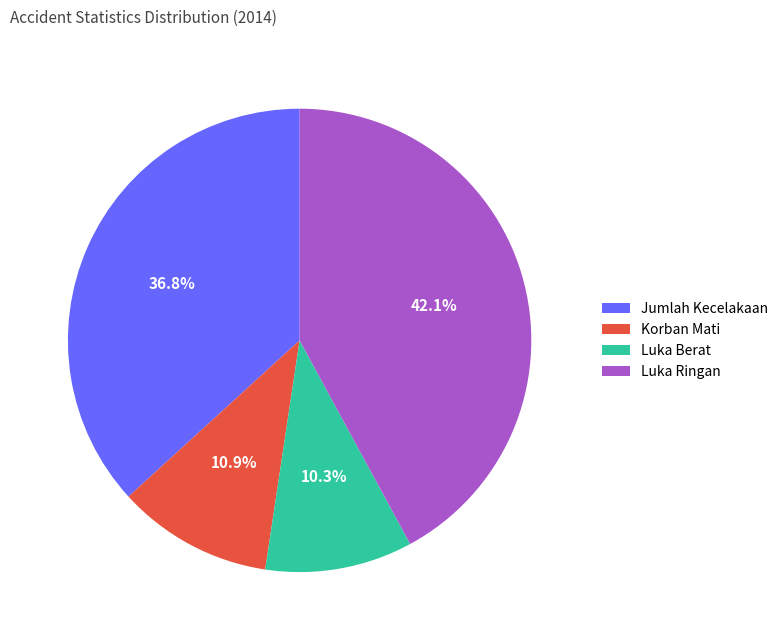

To the nearest percent, what is the difference between the Korban Mati and Luka Berat slice percentages?

1%